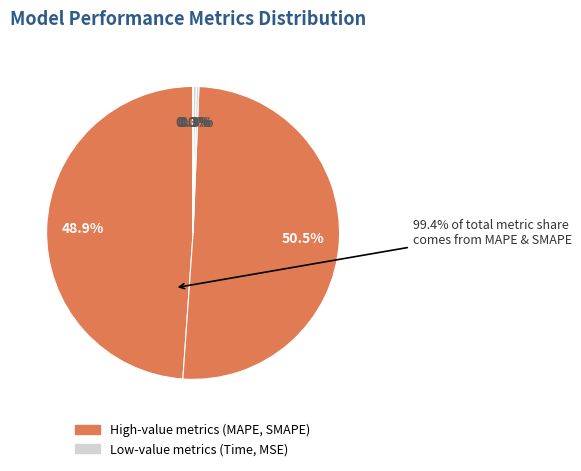

What is the smallest slice in the pie chart?

MSE